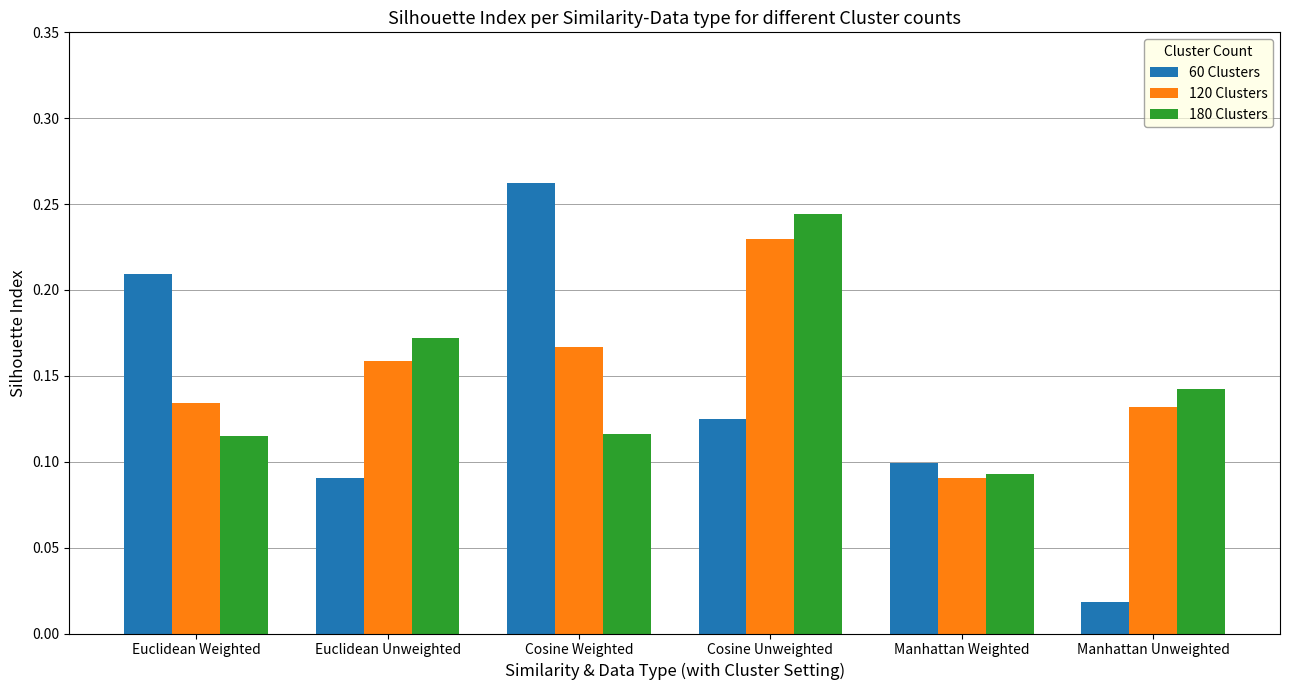

The 120 Clusters series shows 0.2 at Euclidean Weighted. True or false?

False